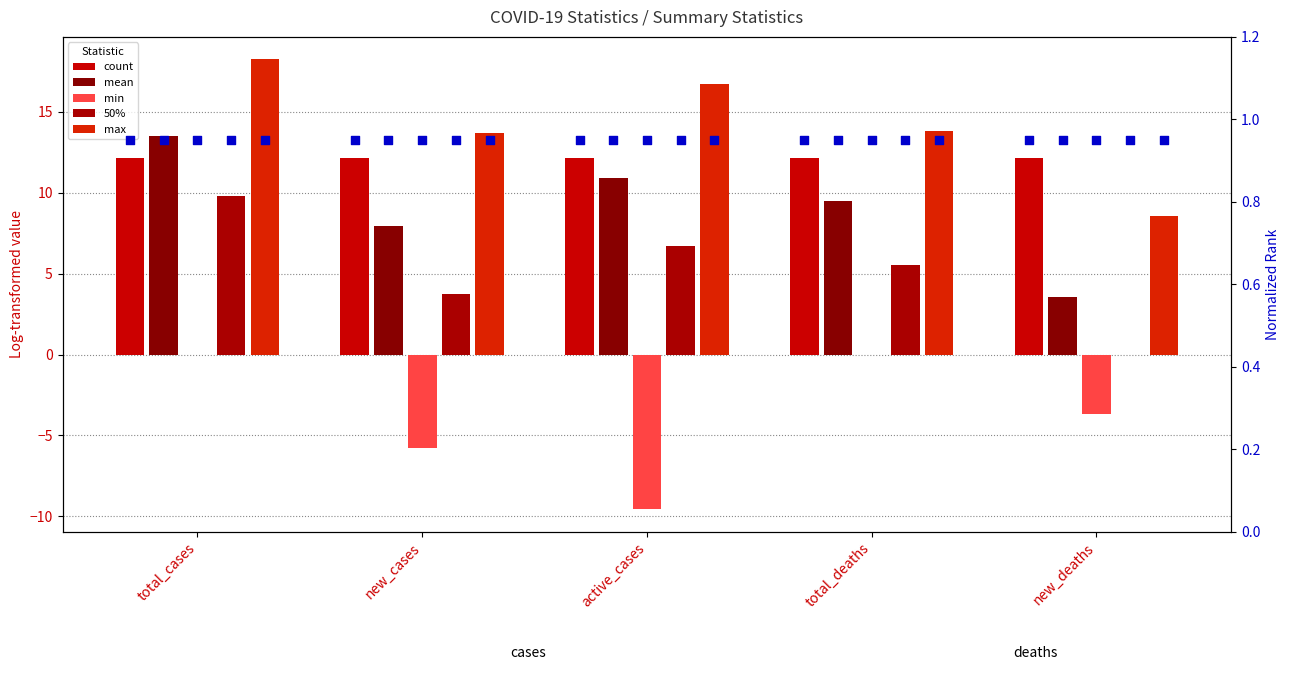

Which series contains the highest Y value?

max